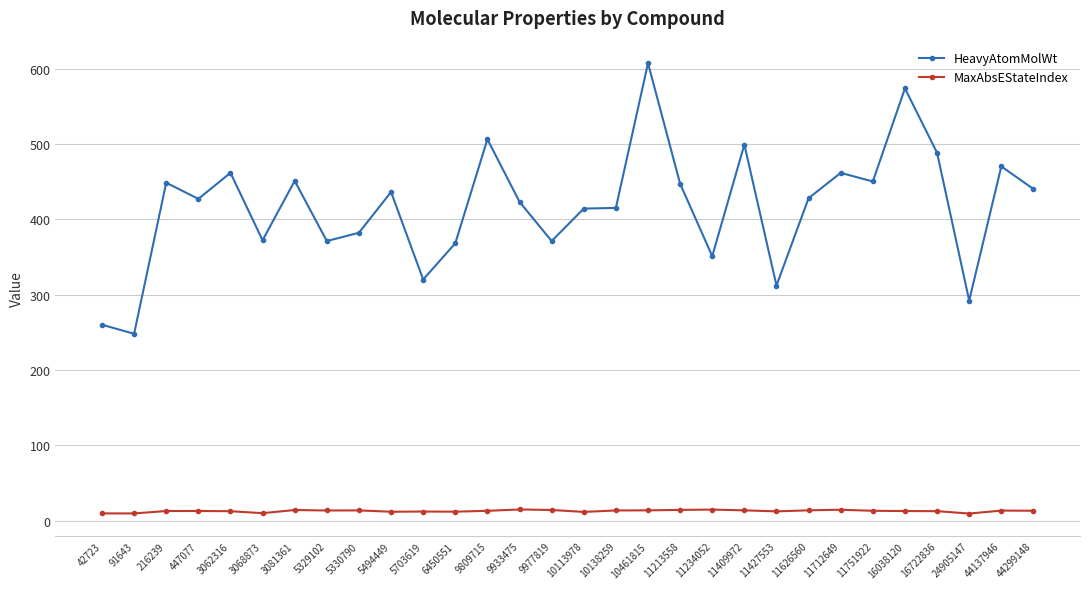

Read the MaxAbsEStateIndex value at 10138259.

13.7